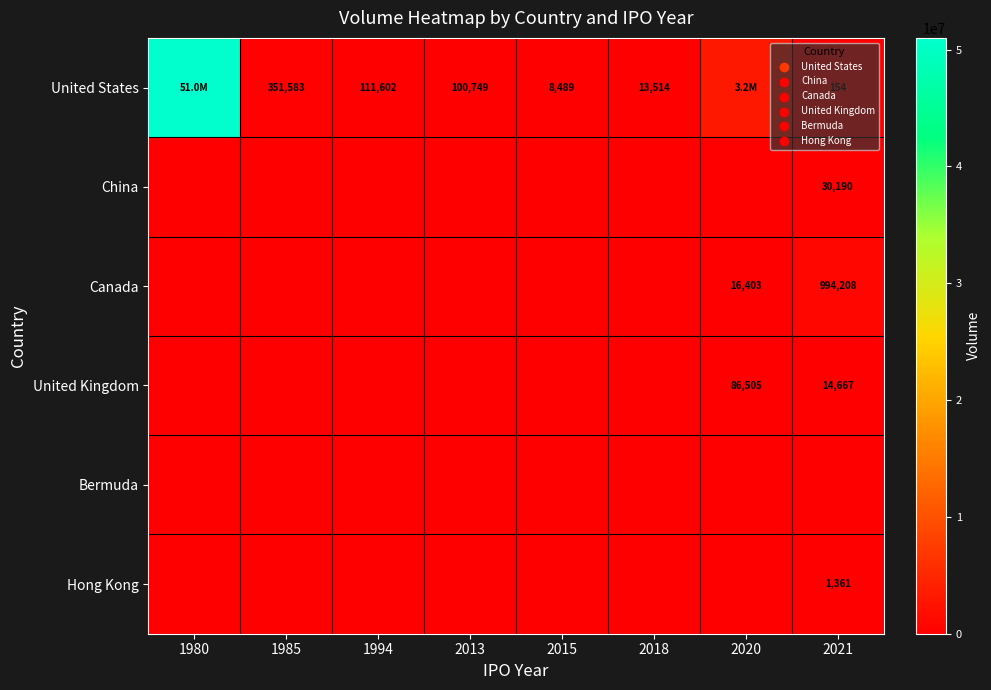

What is the total value across all series at 2013?

100749